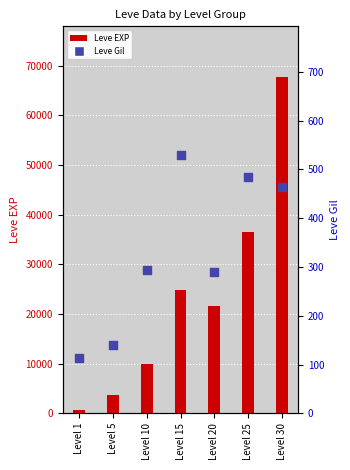

Which series has the largest total across all categories?

Leve EXP